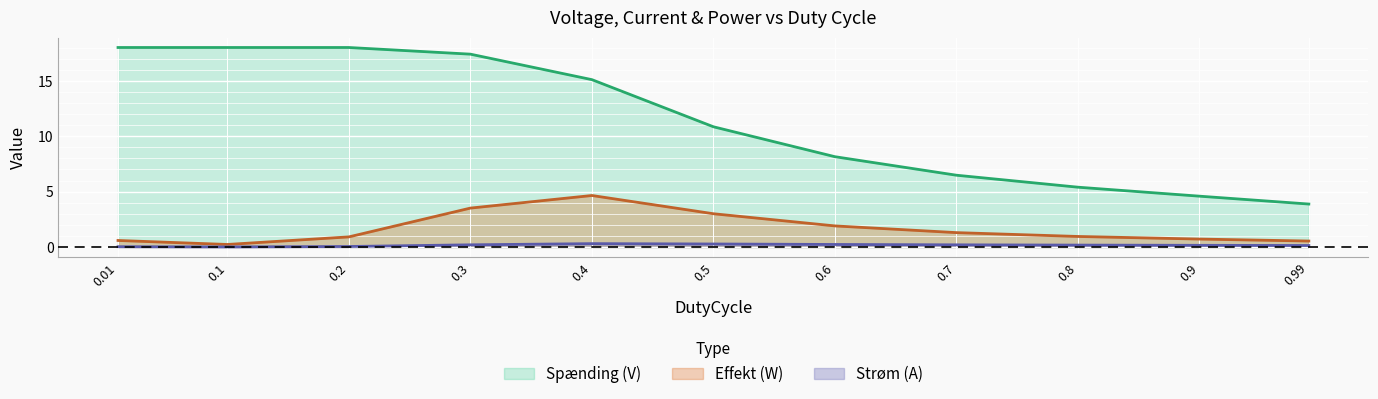

True or false: Effekt (W) and Strøm (A) intersect in this chart.

False